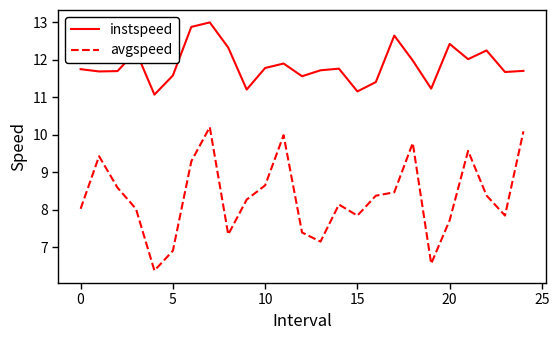

What is the sum of all avgspeed values?

208.3